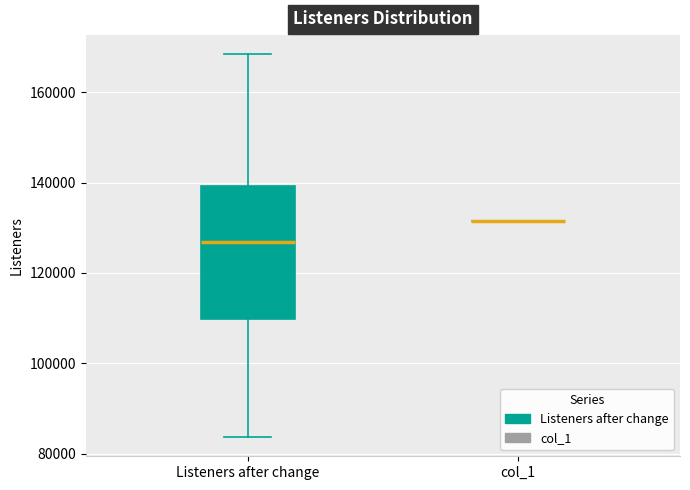

Where does the median line of the box for Listeners after change sit on the y-axis? The values are not printed on the chart, so give them approximately, as read against the axis.

126000